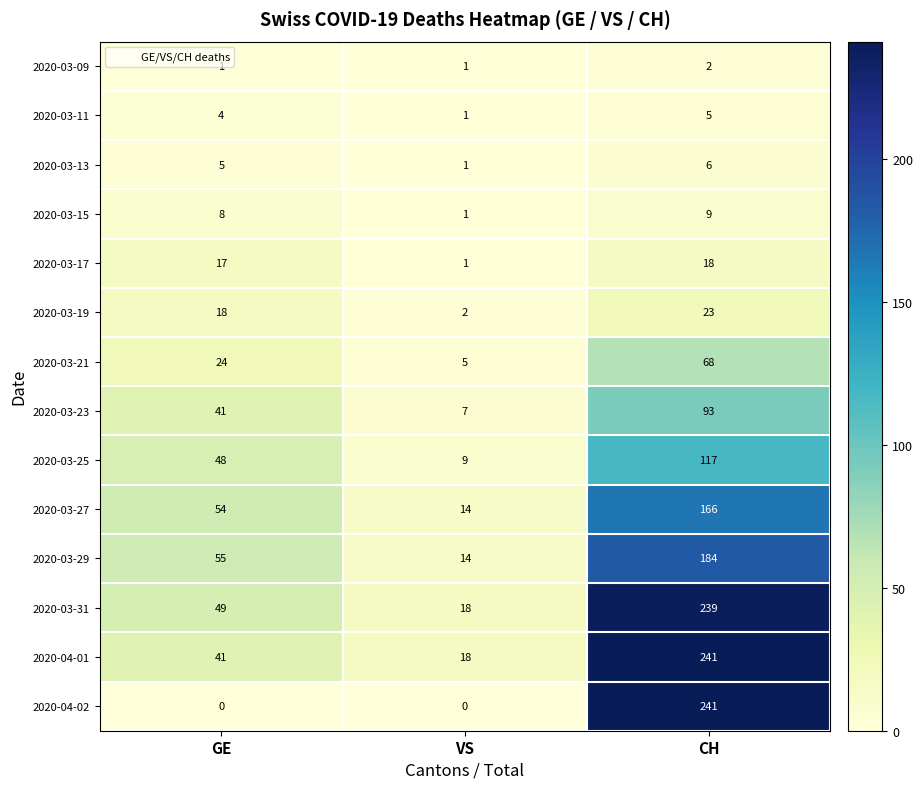

What is the maximum value for 2020-03-19?

23